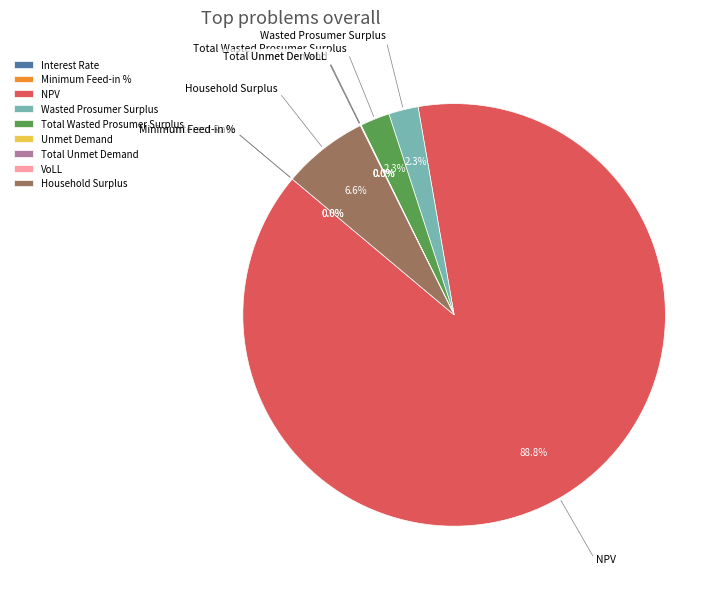

How much of the chart is everything except Wasted Prosumer Surplus?

97.7%